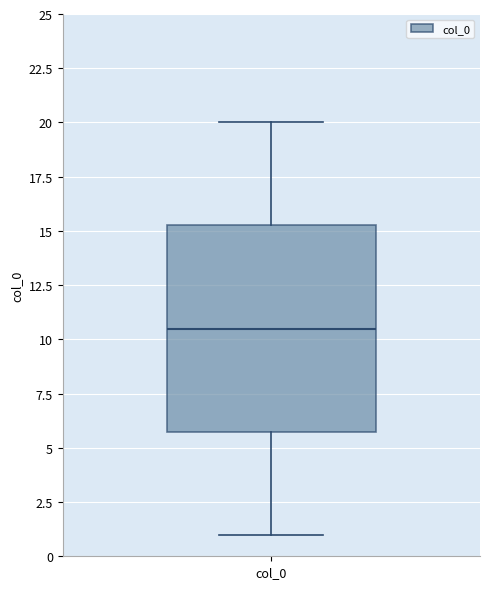

Read this box plot against the y-axis: the position of the median line, the range covered by the box, and the ends of both whiskers. The values are not printed on the chart, so give them approximately, as read against the axis.

median 10.5, box 6.0 to 15.5, whiskers 1.0 to 20.0